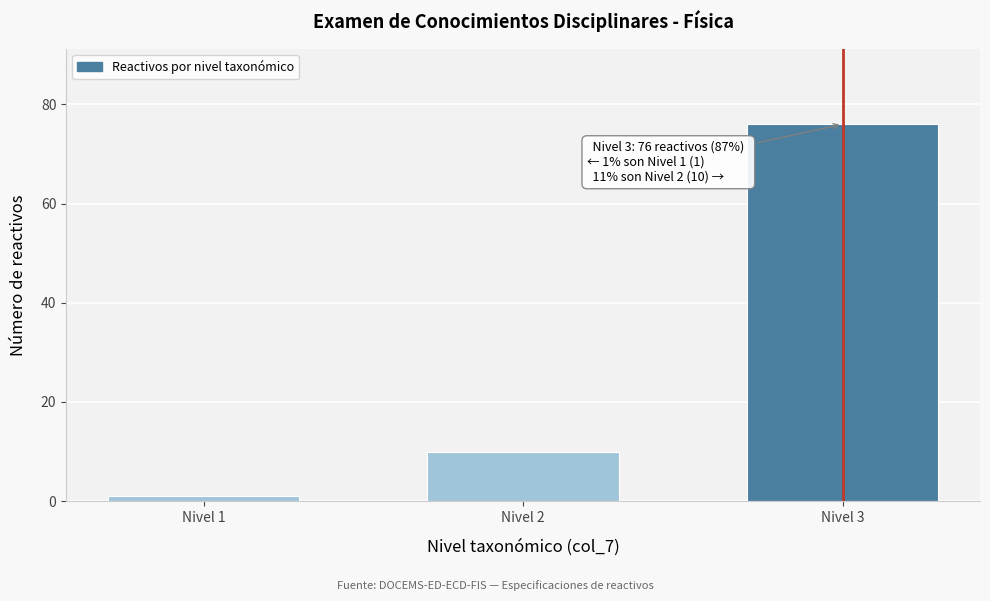

Reading right to left, what are all the values shown in this chart?

Nivel 3=76	Nivel 2=10	Nivel 1=1